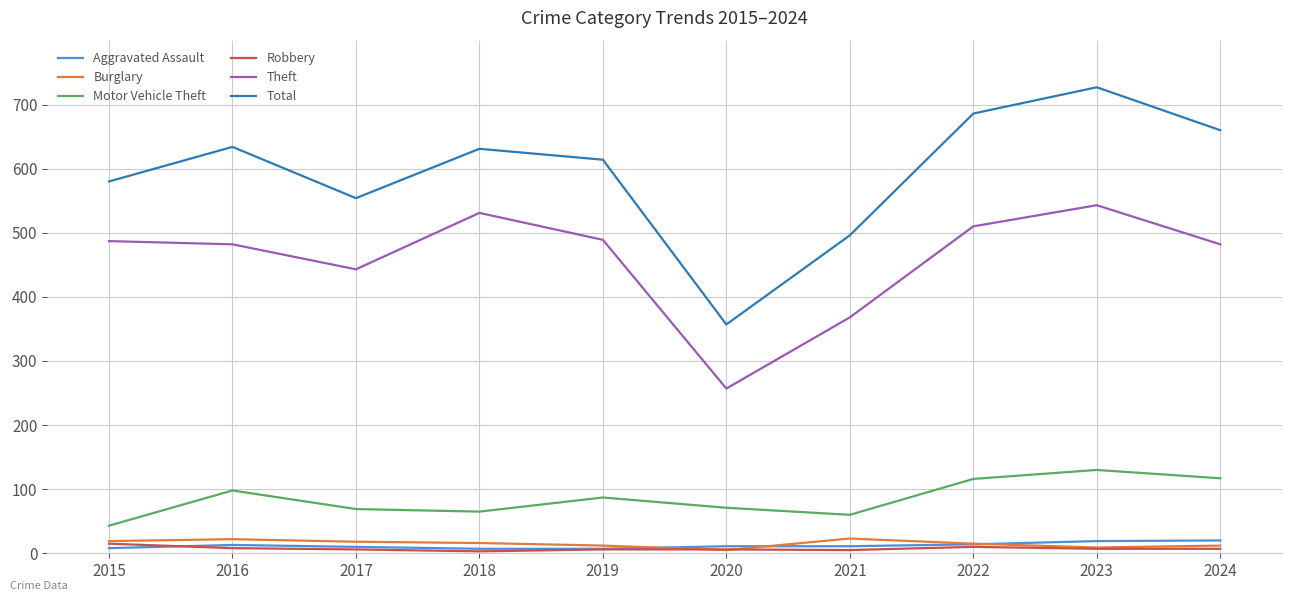

Which series has the widest spread of values?

Total